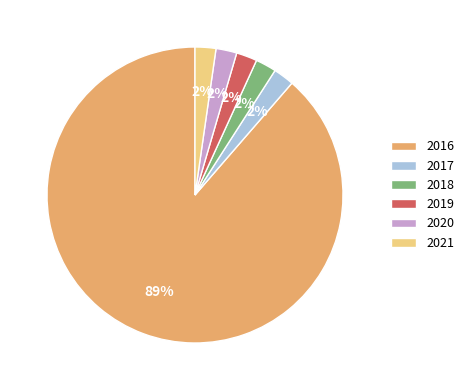

Is the sum of 2017 and 2020 greater than half?

No